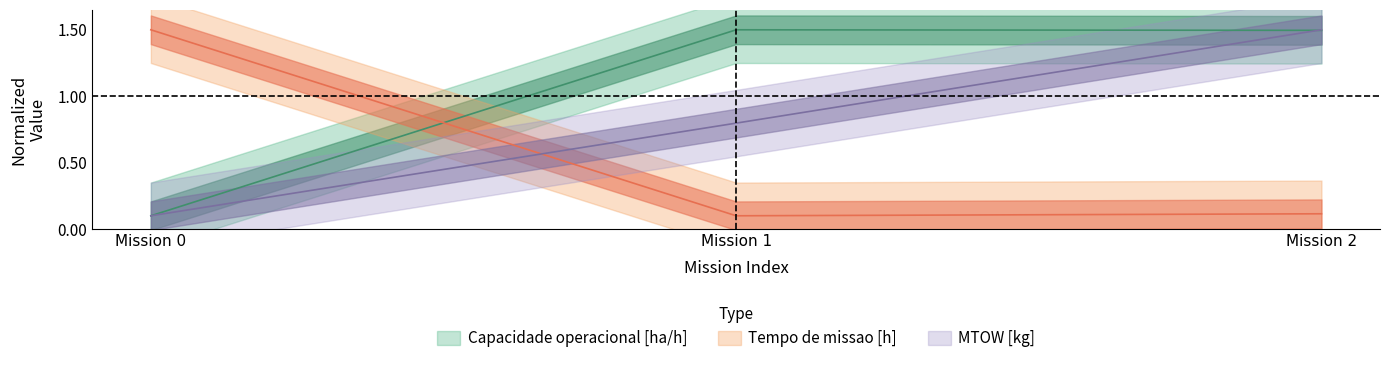

What is the approximate value of Tempo de missao [h] at Mission 1?

0.1